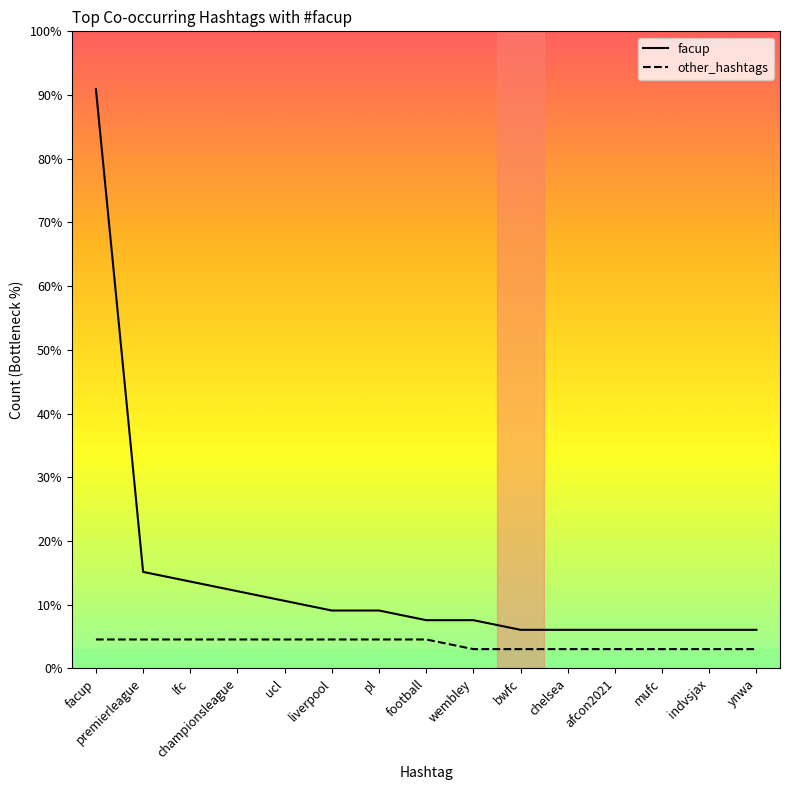

True or false: facup and other_hashtags intersect in this chart.

False